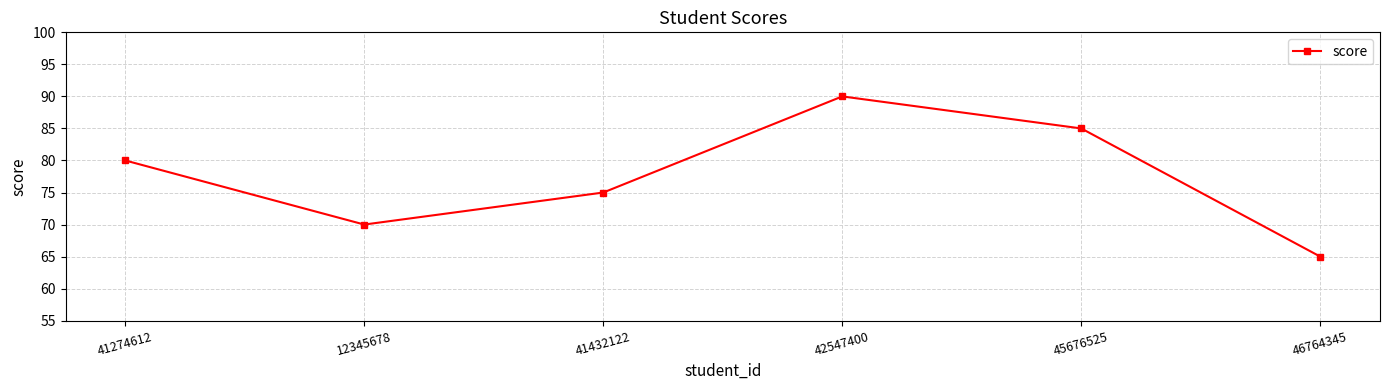

What is the minimum value shown in the chart?

65